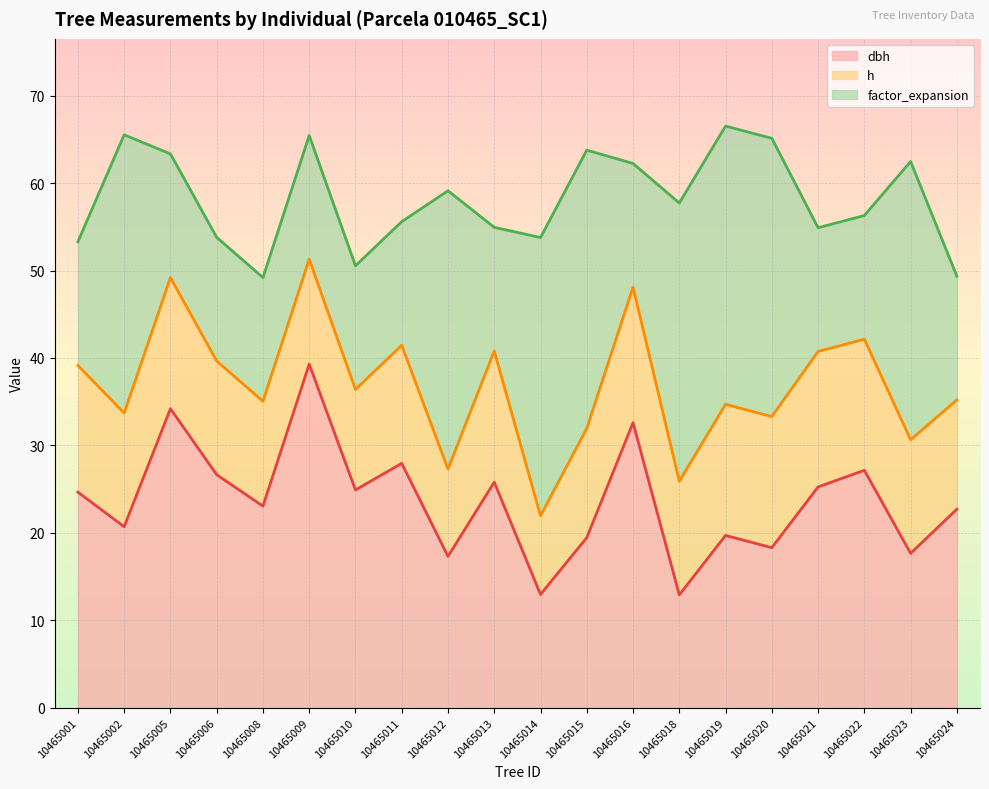

How many times do h and dbh cross each other?

2